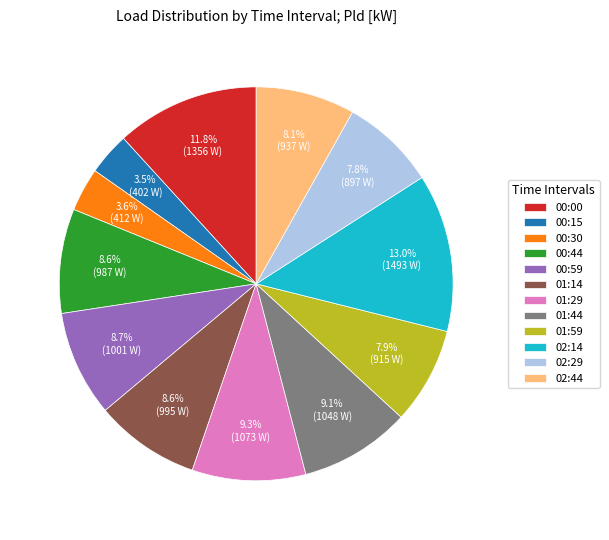

Between 00:59 and 02:29, which is larger?

00:59